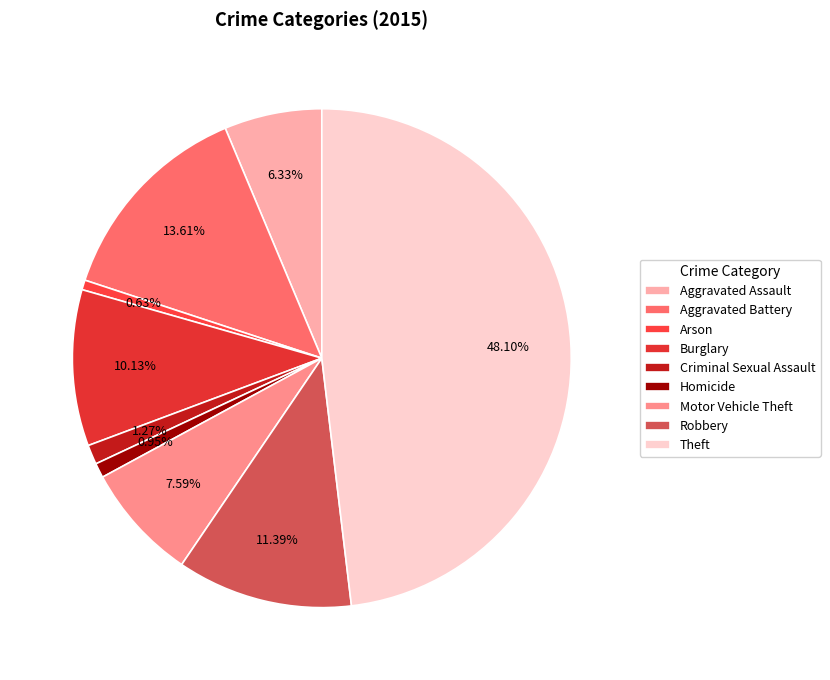

Does Theft represent more than half of the total?

No